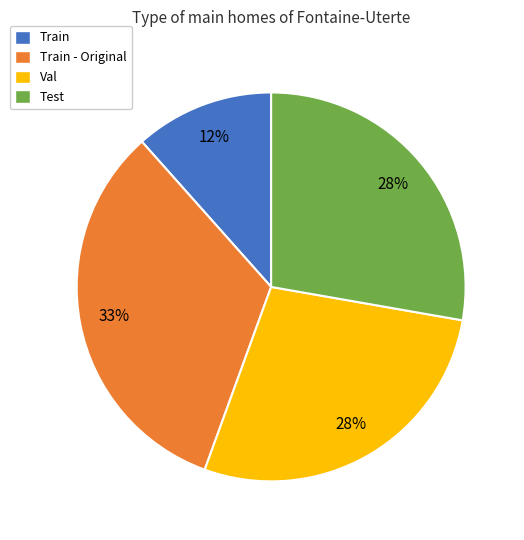

Does Train - Original represent more than half of the total?

No